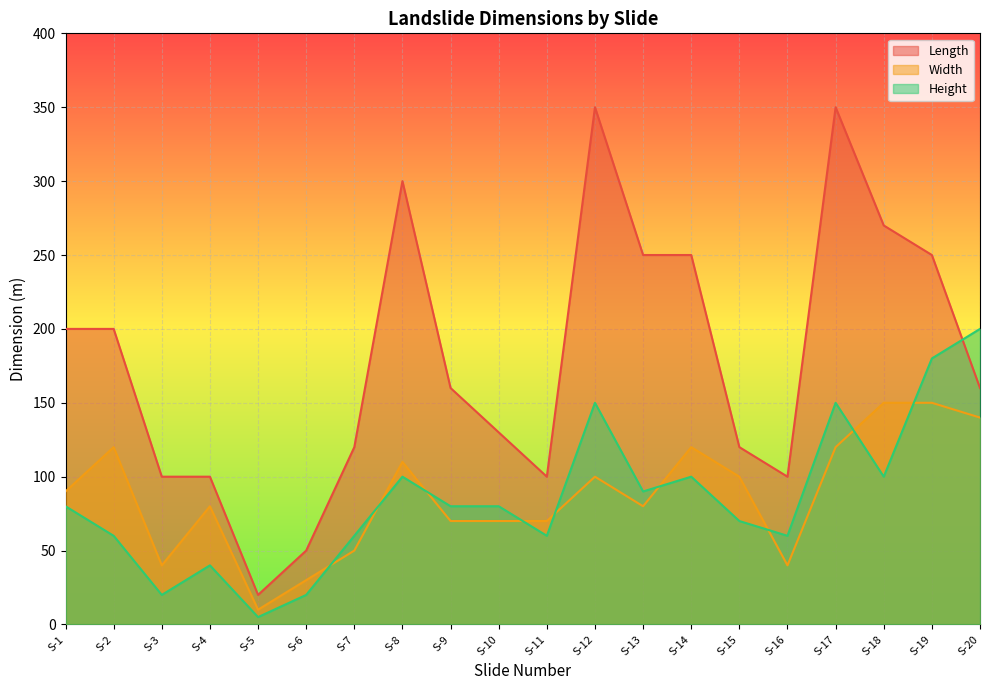

Reading right to left, what are all the values shown in this chart?

Length: 160	250	270	350	100	120	250	250	350	100	130	160	300	120	50	20	100	100	200	200
Width: 140	150	150	120	40	100	120	80	100	70	70	70	110	50	30	10	80	40	120	90
Height: 200	180	100	150	60	70	100	90	150	60	80	80	100	60	20	5	40	20	60	80